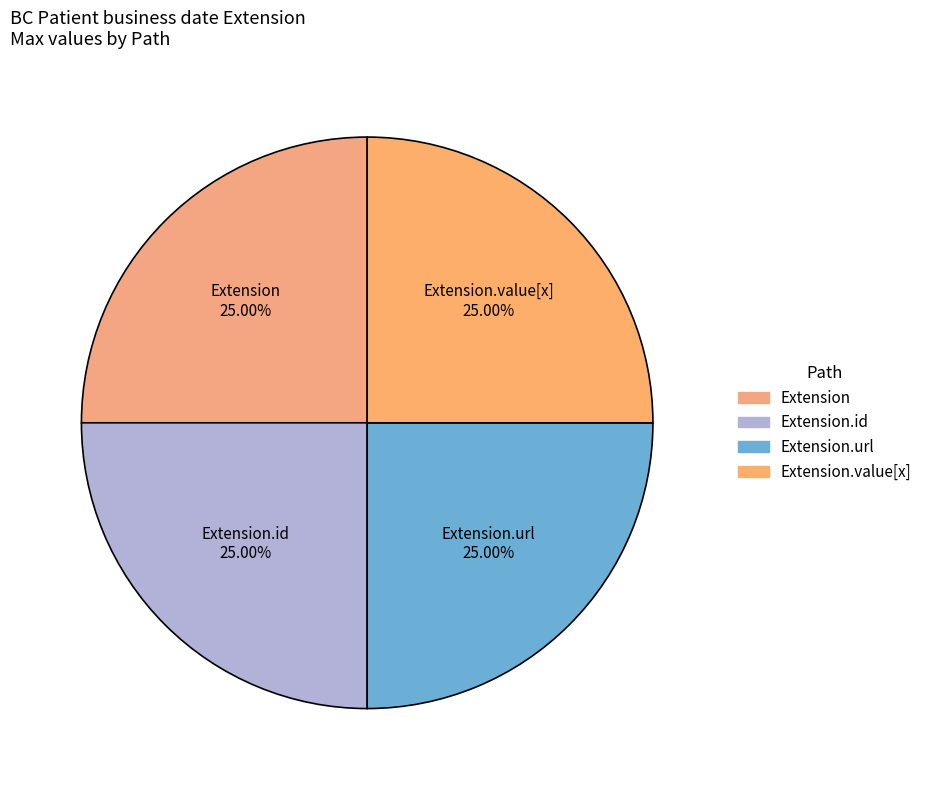

Is there any slice that represents more than half of the pie?

No